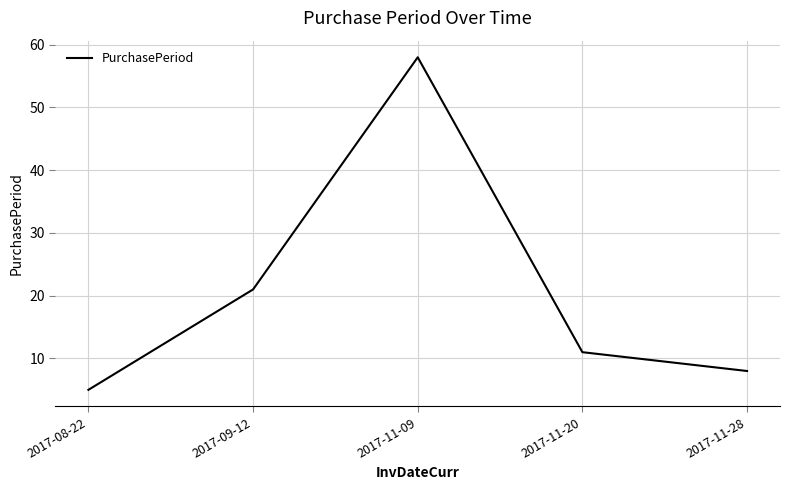

How many series are shown in this chart?

1